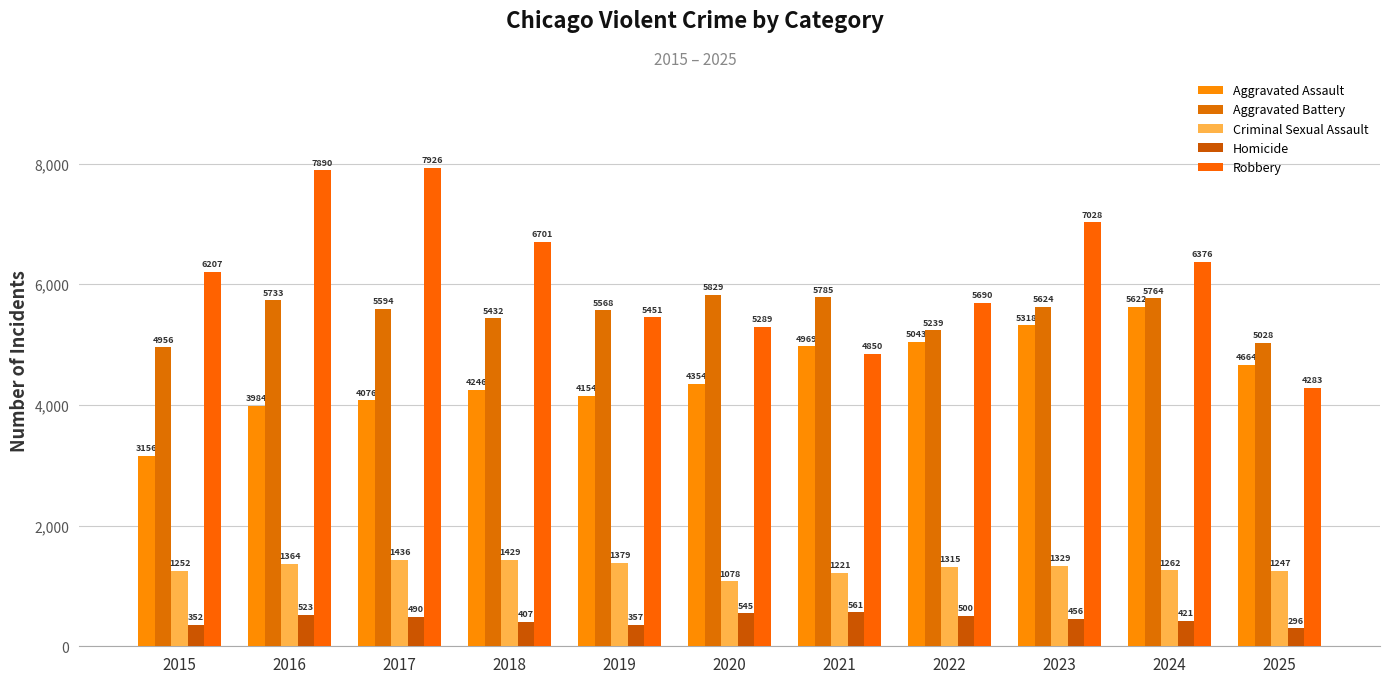

What is the difference between the highest and lowest values at 2025?

4732